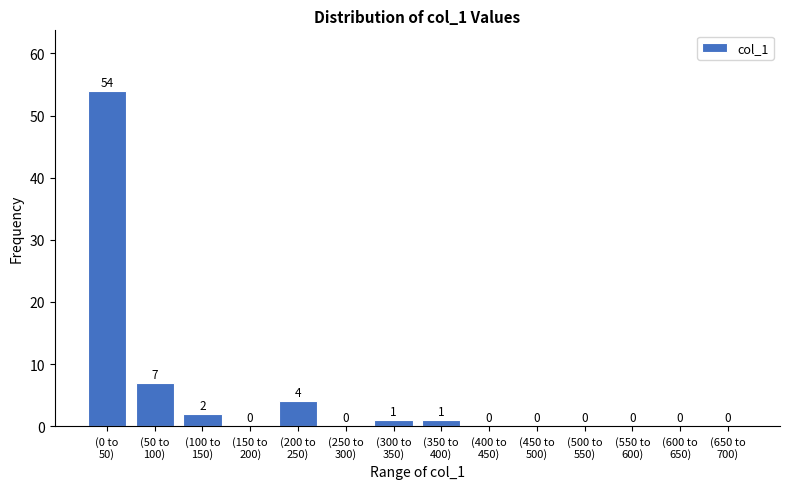

What is the sum of all values?

69